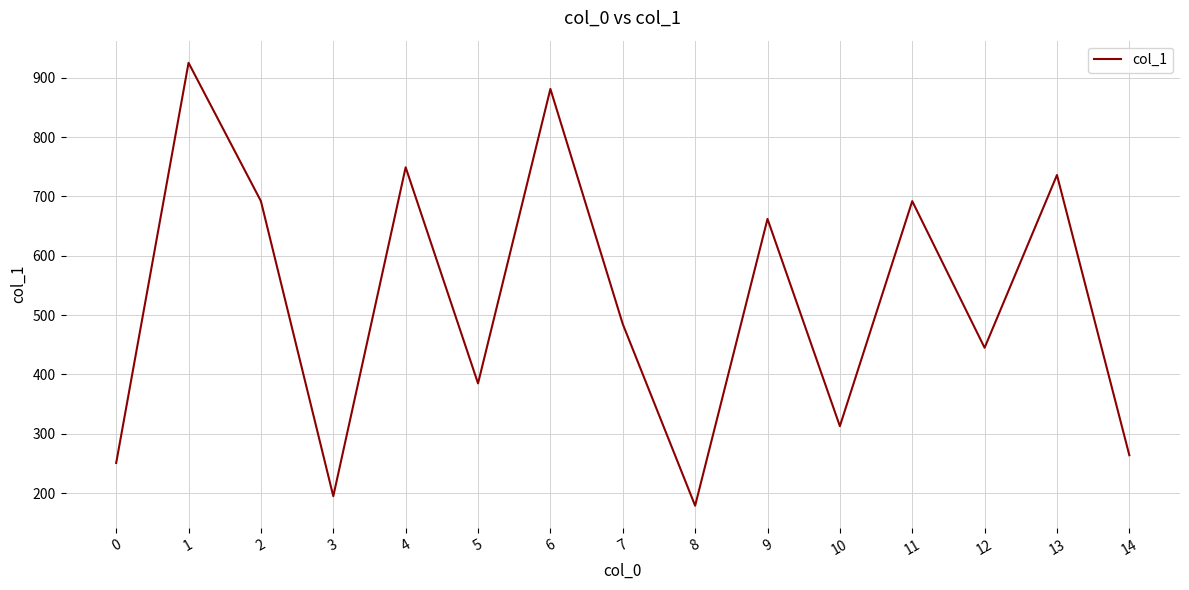

What is the greatest value displayed?

925